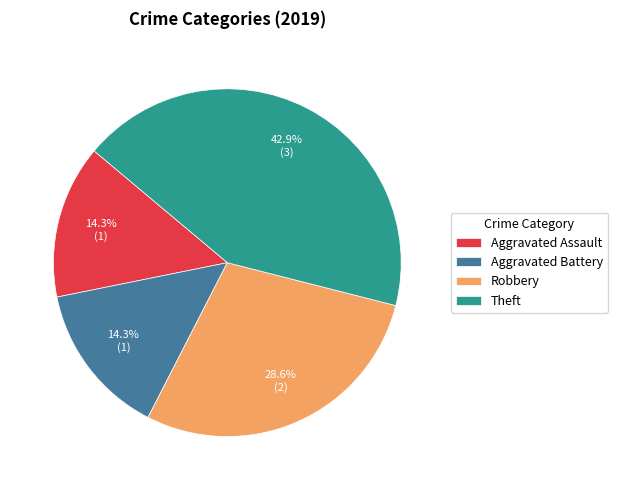

Do Aggravated Assault and Aggravated Battery together represent more than half of the pie?

No